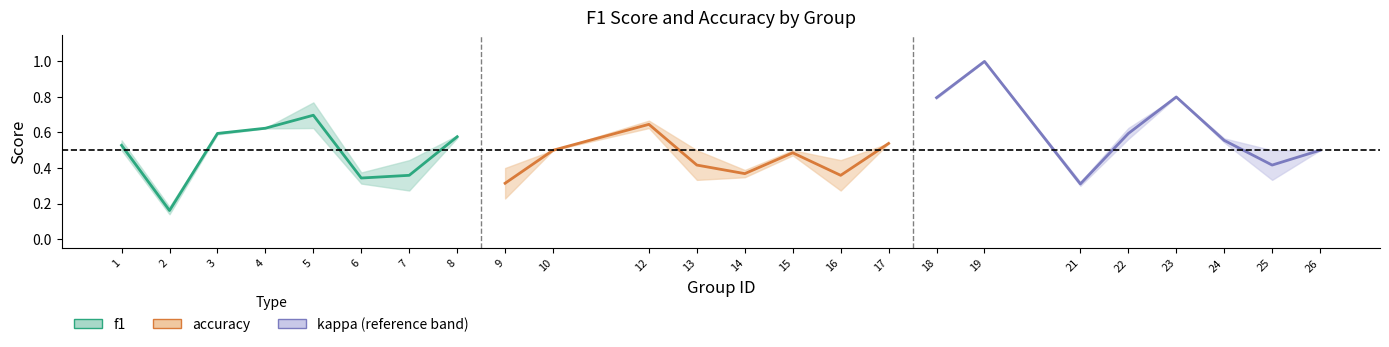

Between 26 and 6, which is larger?

26